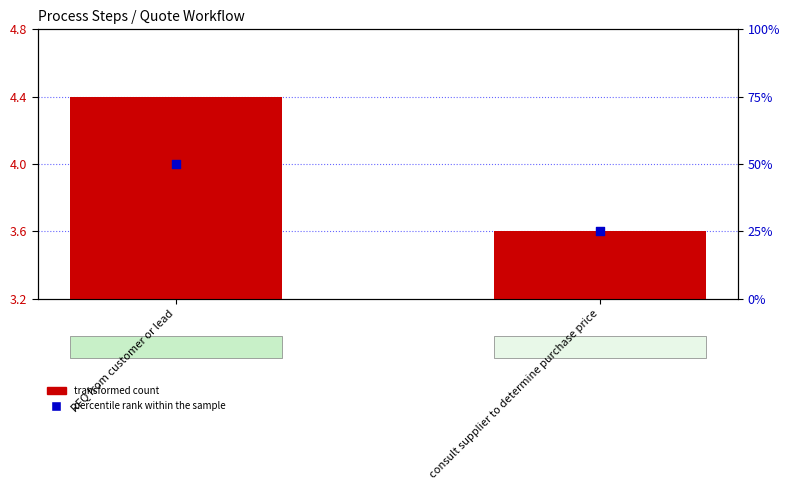

Is the value of percentile rank within the sample at RFQ from customer or lead greater than the value of transformed count at RFQ from customer or lead?

Yes